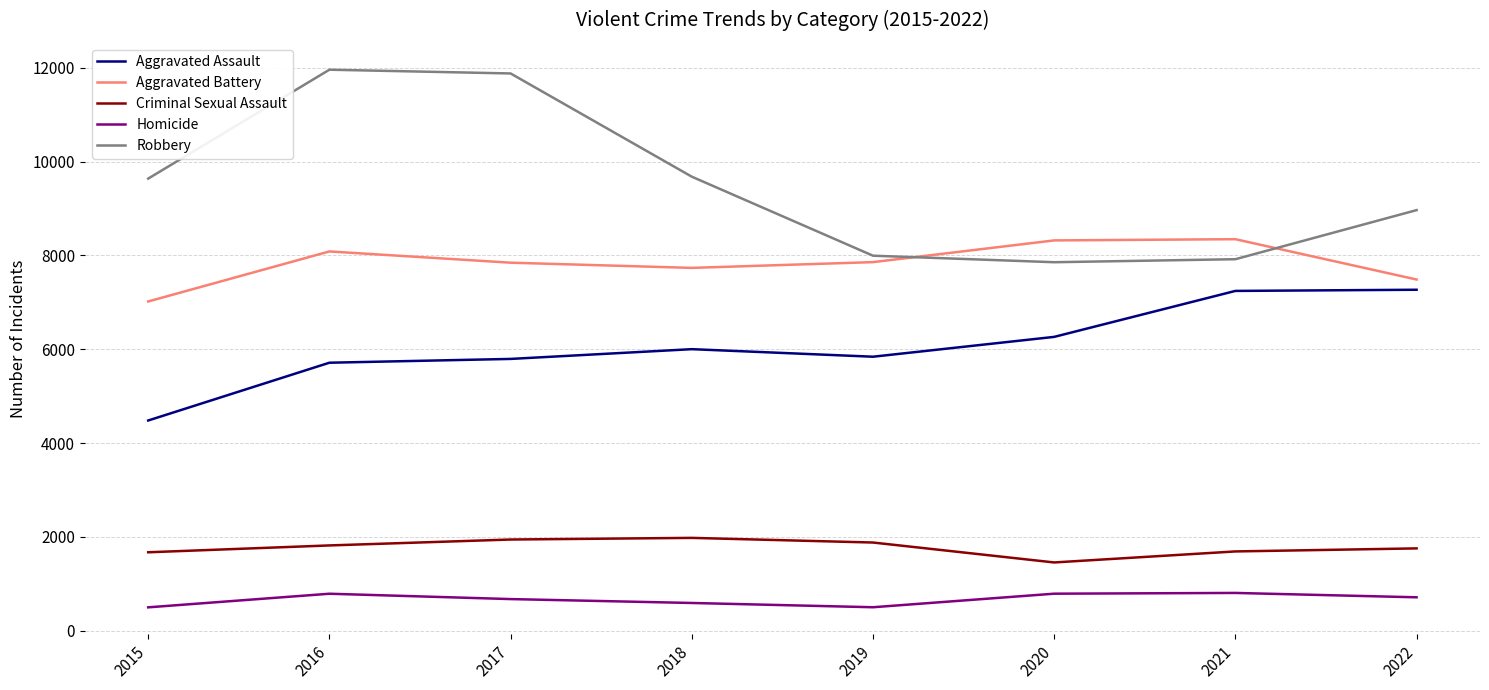

What is the highest value of the Criminal Sexual Assault series?

1977